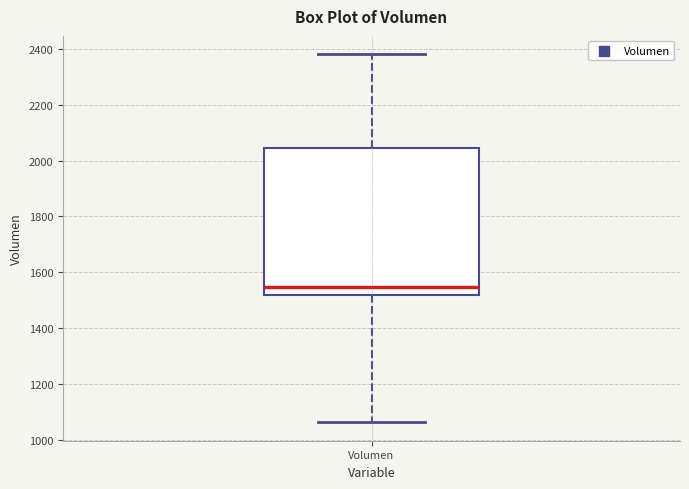

Where does the upper whisker of the box for Volumen end on the y-axis? The values are not printed on the chart, so give them approximately, as read against the axis.

2380